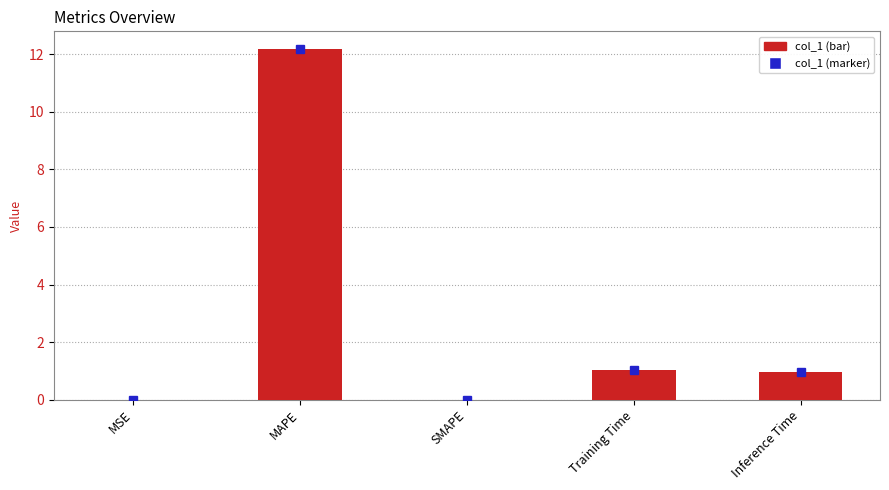

At which category does the chart reach its peak across all series?

MAPE